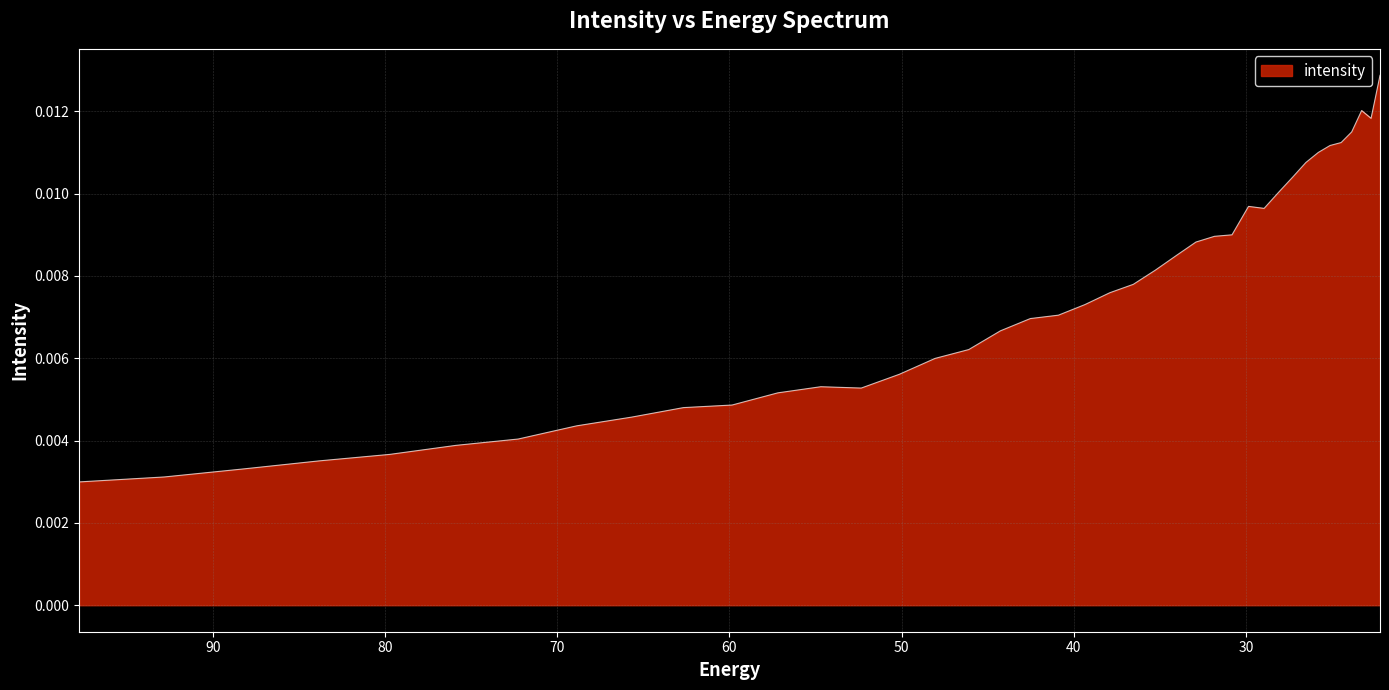

List the labels in order of value, largest first.

22.215462, 23.282911, 22.734882, 23.861408, 24.472345, 25.117828, 25.800108, 26.521572, 27.284779, 28.092442, 29.85292, 28.947456, 30.812122, 31.828575, 32.906017, 34.04844, 35.260098, 36.545517, 37.909534, 39.357292, 40.894283, 42.52636, 44.25976, 46.10113, 48.057564, 50.136597, 54.69525, 52.346306, 57.19261, 59.848106, 62.672165, 65.67586, 68.87099, 72.27017, 75.88682, 79.735245, 83.8307, 88.18945, 92.828835, 97.76732